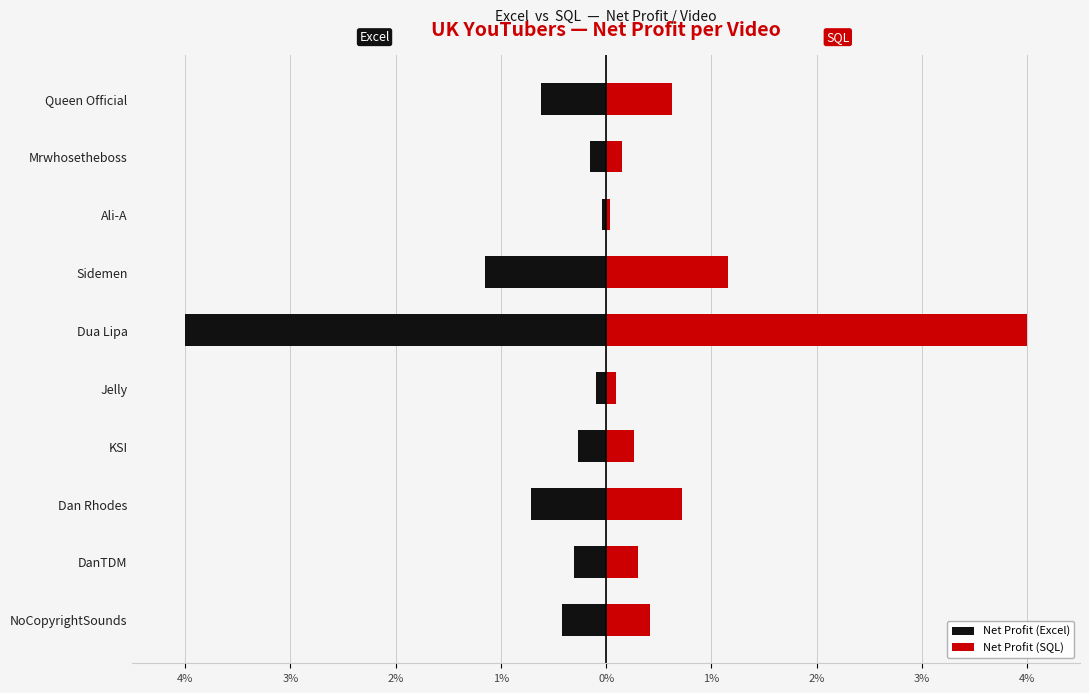

What is the sum of the Net Profit (Excel) values at NoCopyrightSounds and DanTDM?

-0.7